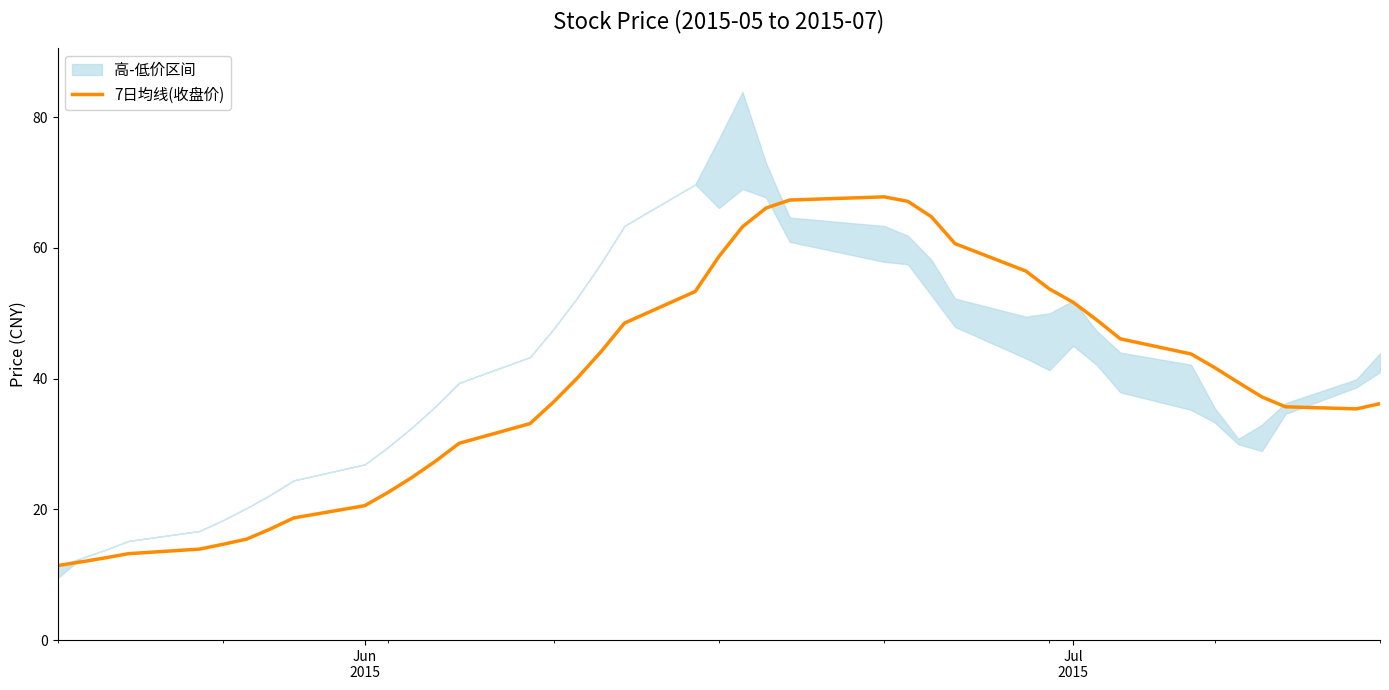

How many data points does each series have?

40